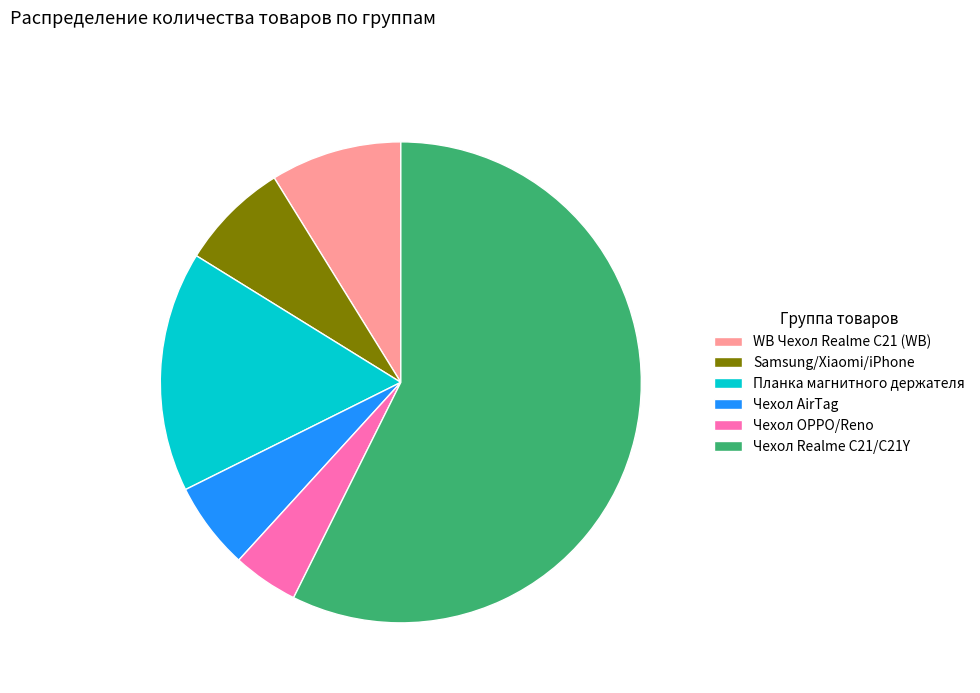

Rank the categories by value from lowest to highest.

Чехол OPPO/Reno, Чехол AirTag, Samsung/Xiaomi/iPhone, WB Чехол Realme C21 (WB), Планка магнитного держателя, Чехол Realme C21/C21Y